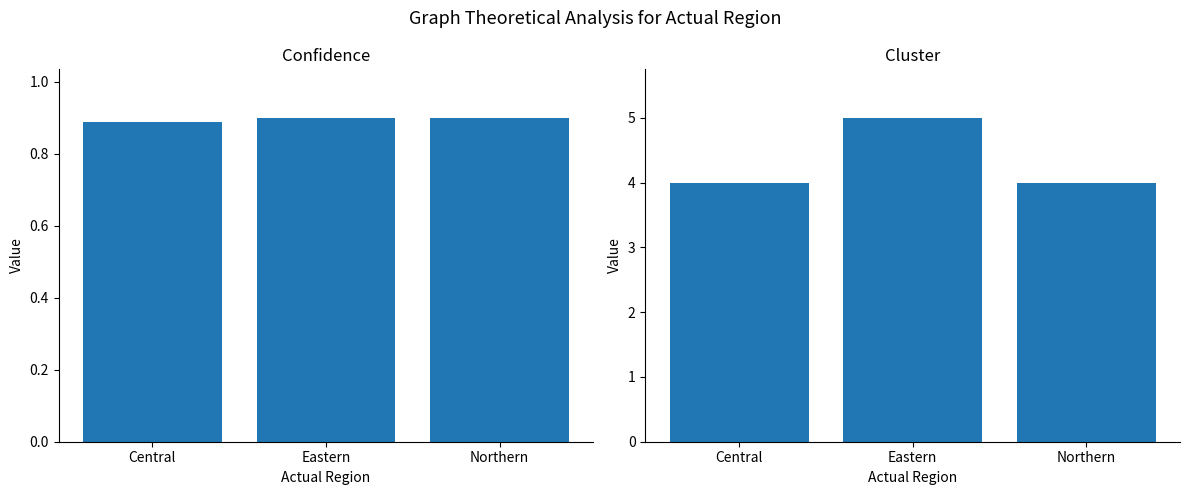

At which label is Confidence closest to 0?

Central